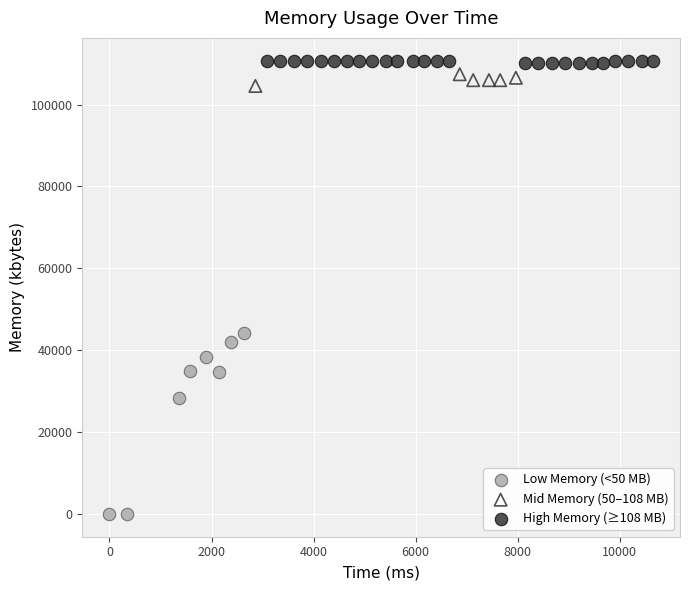

Which series has the largest Y range (max minus min)?

Low Memory (<50 MB)